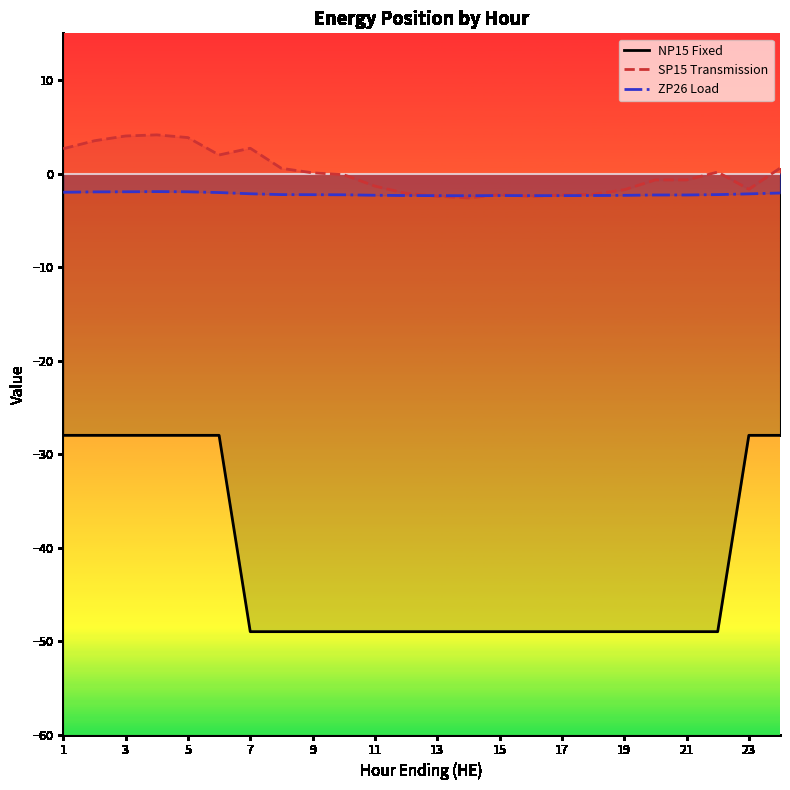

What is the difference between the second highest and minimum values in the SP15 Transmission series?

6.6